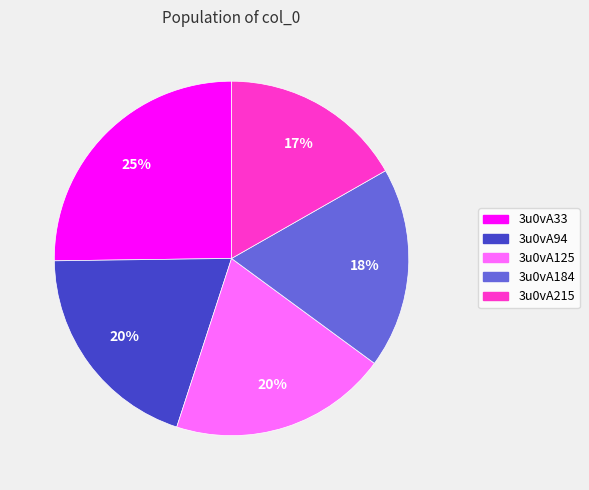

To the nearest percent, what is the average slice percentage?

20%